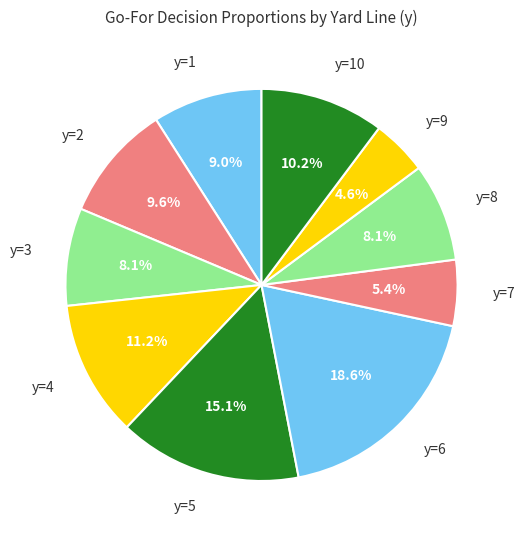

True or false: y=1 accounts for 2% of the total.

False